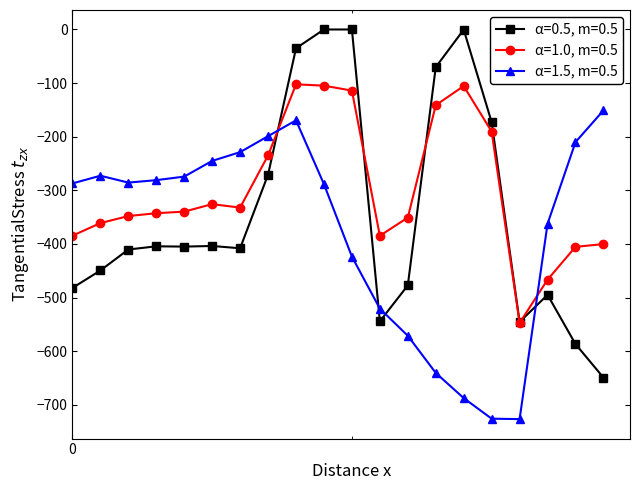

Which series has the widest spread of values?

α=0.5, m=0.5